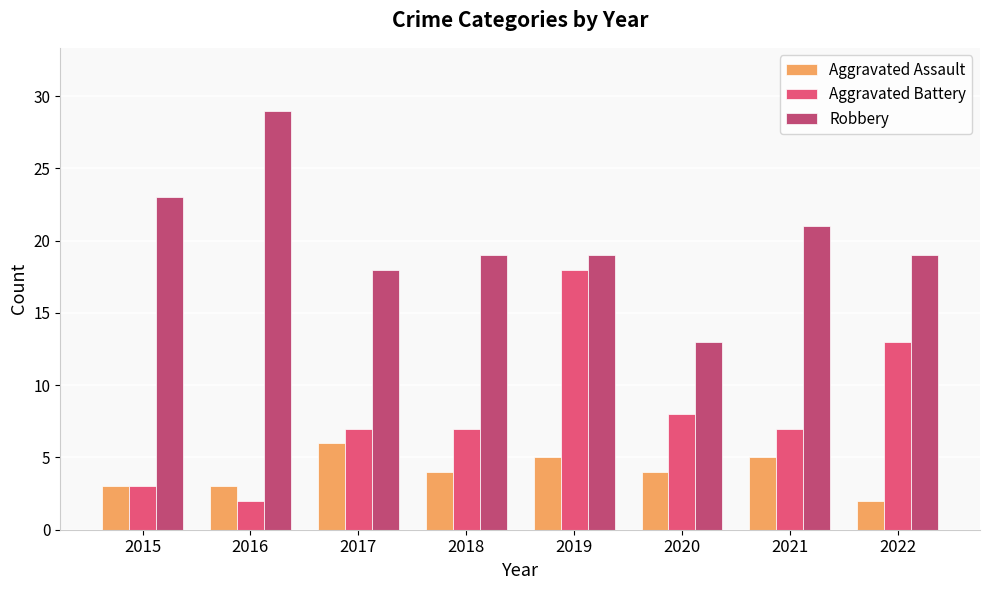

Which category has the highest value across all series?

2016